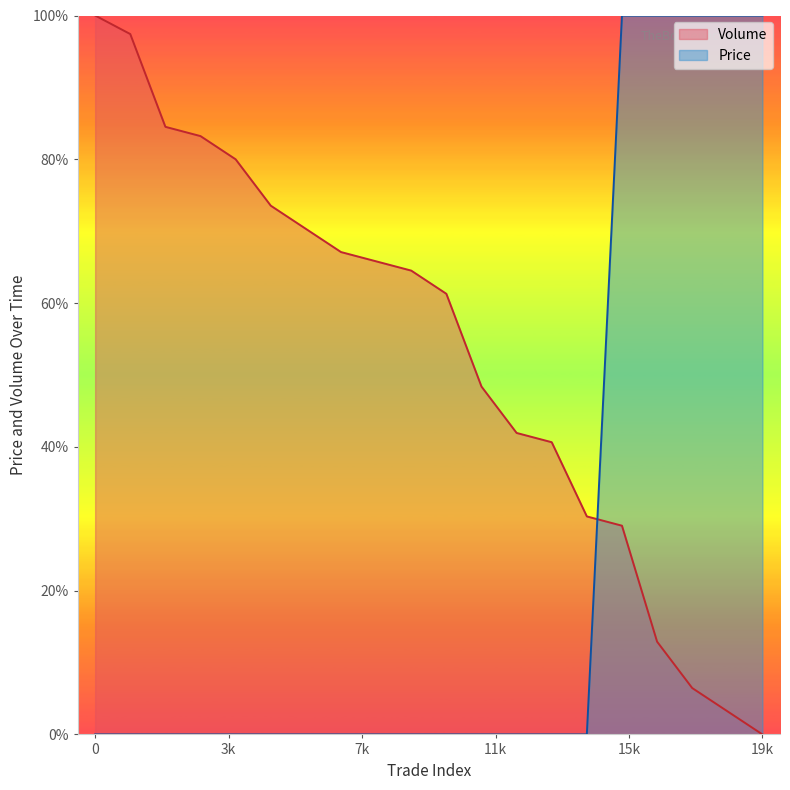

True or false: Volume and Price intersect in this chart.

True